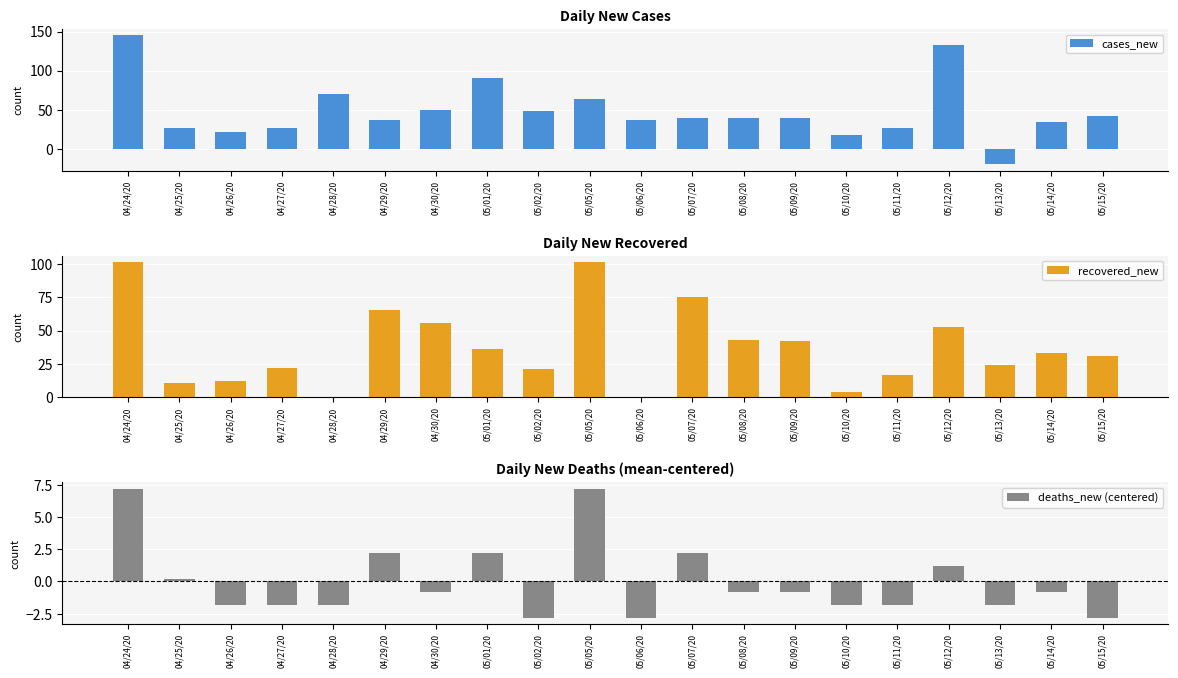

At which category is the sum across all series the highest?

04/24/20